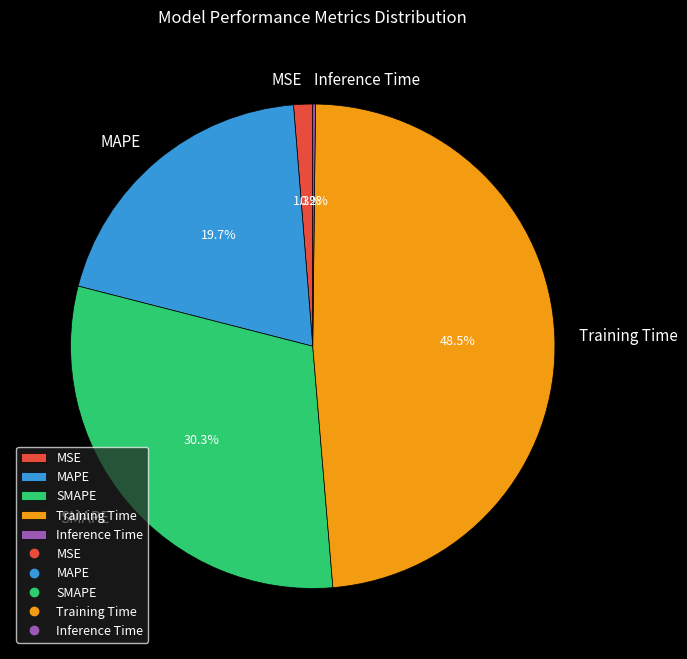

Does MAPE account for over 50% of the chart?

No